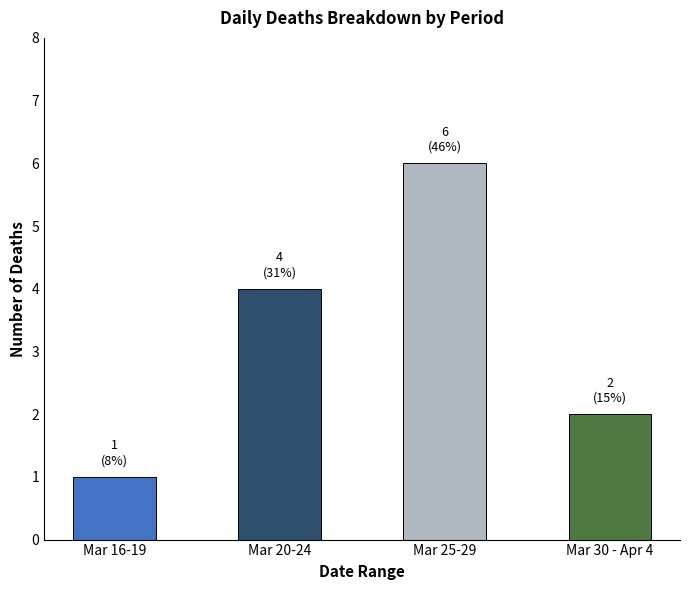

Reading left to right, list all the values displayed in this chart.

Mar 16-19=1	Mar 20-24=4	Mar 25-29=6	Mar 30 - Apr 4=2